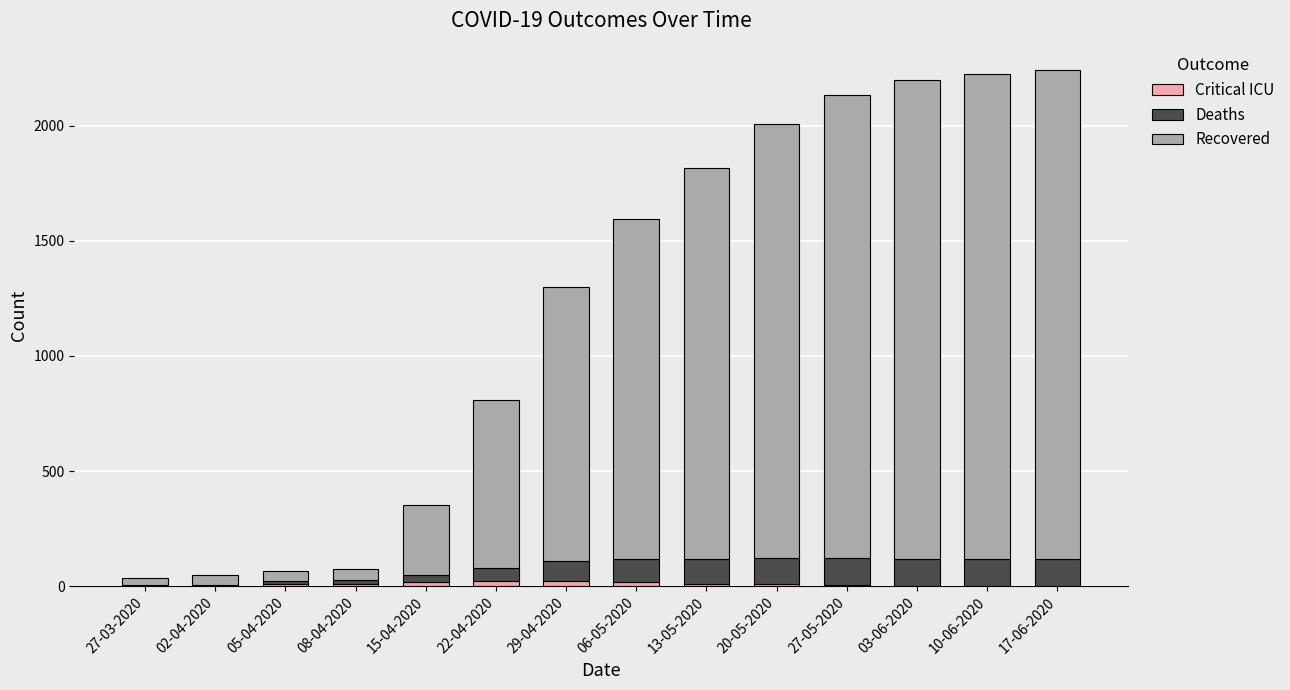

Does the chart contain stacked bars?

Yes